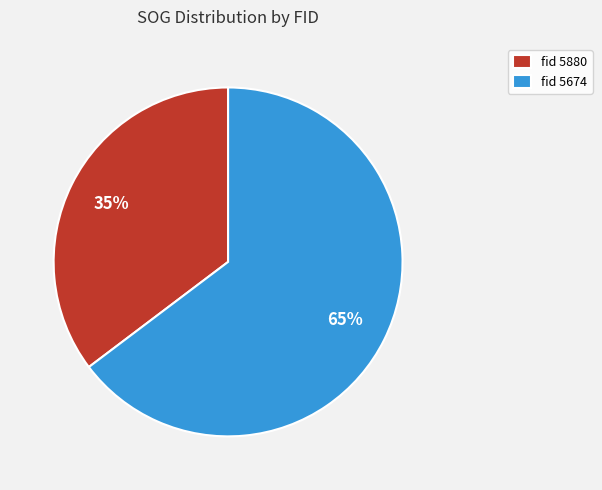

How many segments does this pie chart have?

2